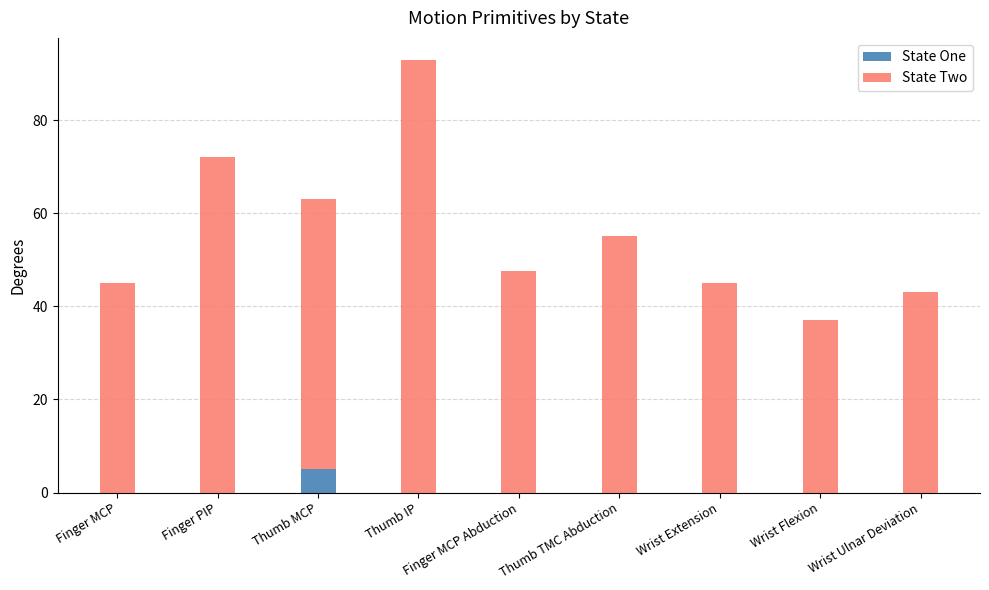

The State One series shows 0.0 at Wrist Flexion. True or false?

True